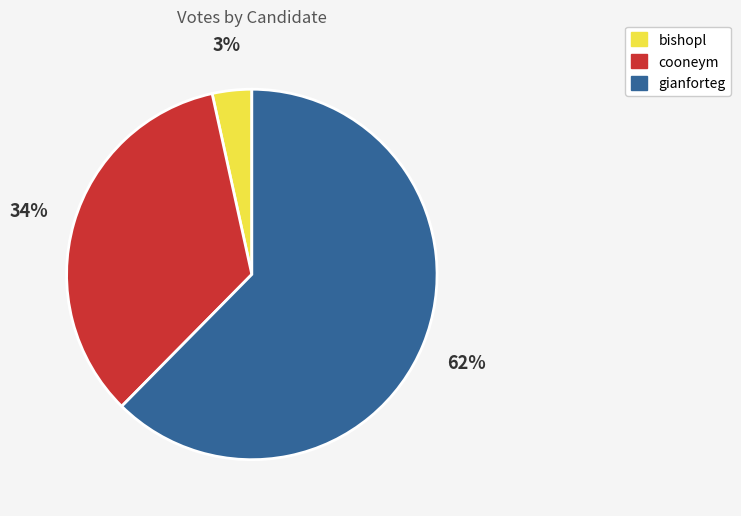

Is it true that cooneym is 34% of the pie?

True